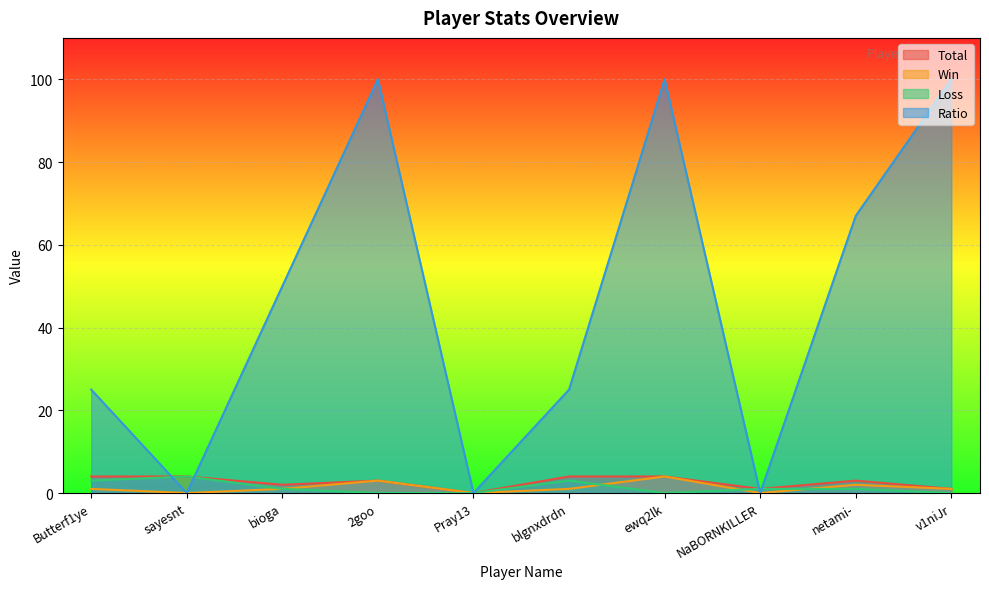

The Loss series shows 3 at Butterf1ye. True or false?

True